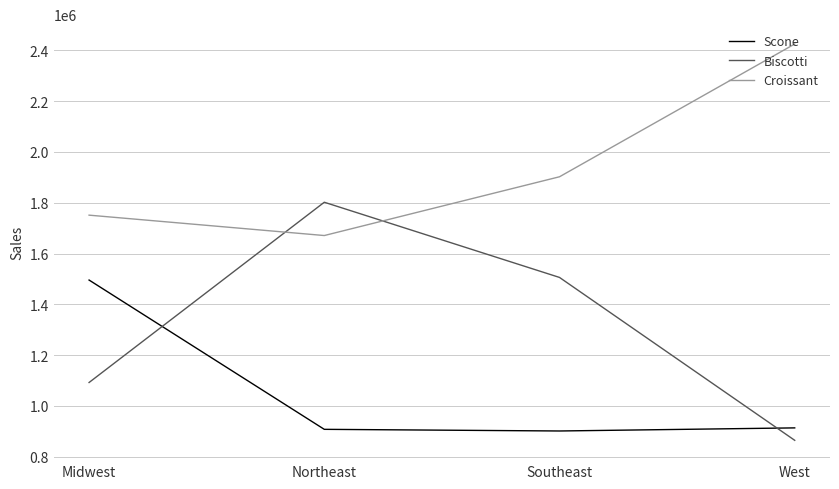

Between which two adjacent categories do Biscotti and Scone first intersect?

Midwest and Northeast